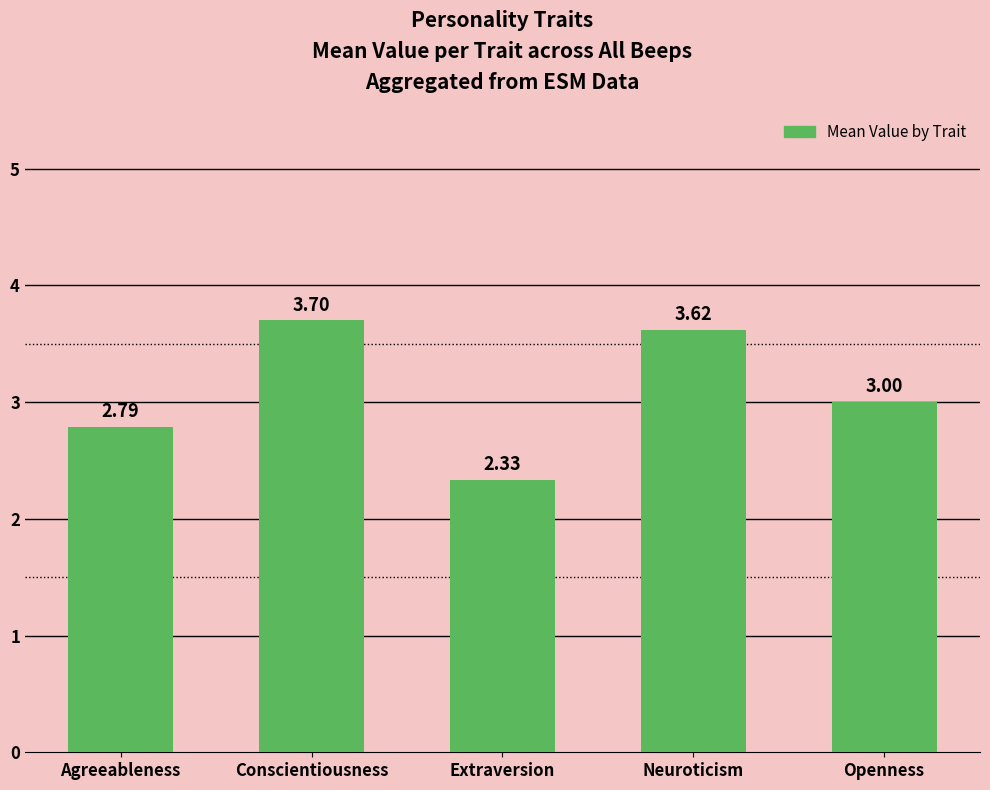

True or false: the data shows 4.1 at Extraversion.

False